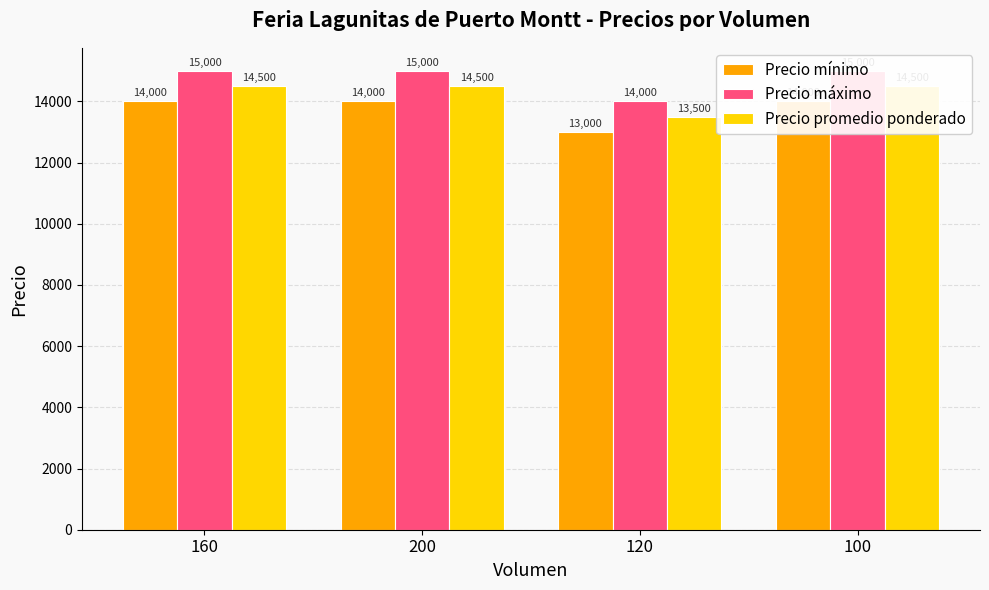

At how many categories does at least one series exceed 14620?

3